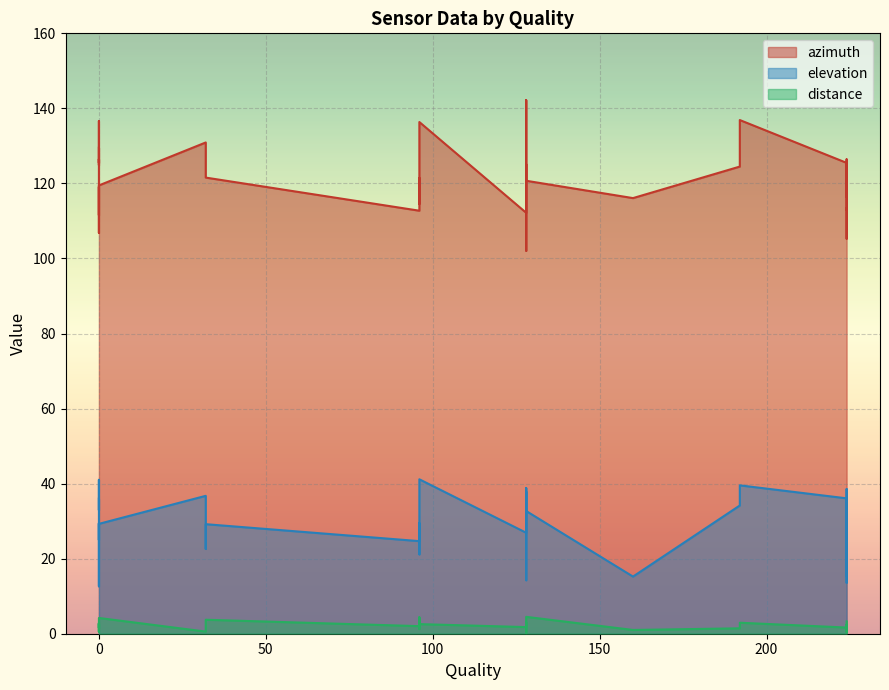

Where is distance nearest to the value 2?

96